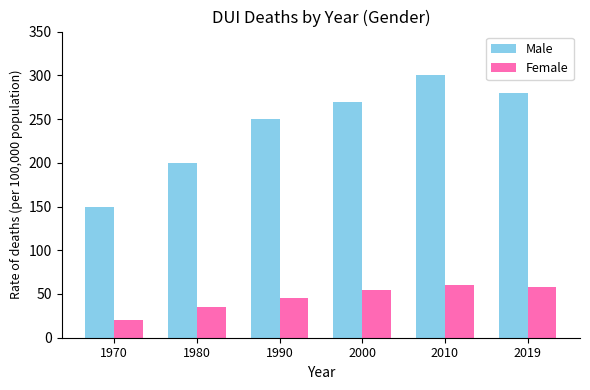

Is the value of Female at 1970 greater than the value of Male at 2000?

No